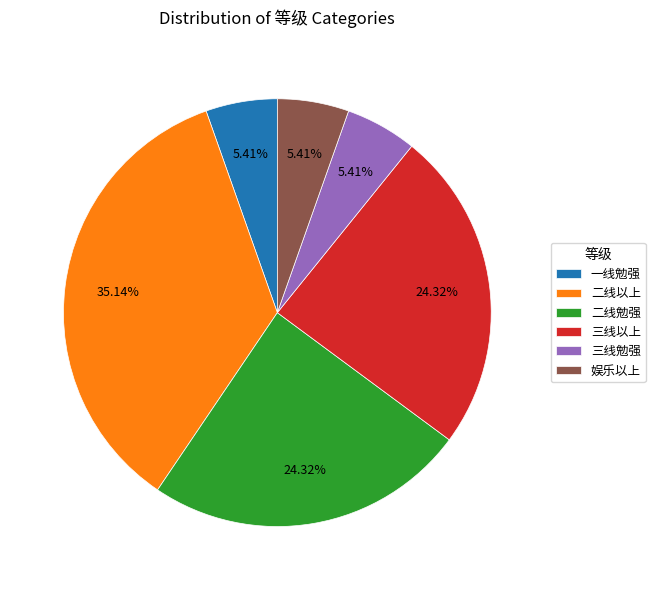

What percentage is NOT represented by 三线以上?

75.7%